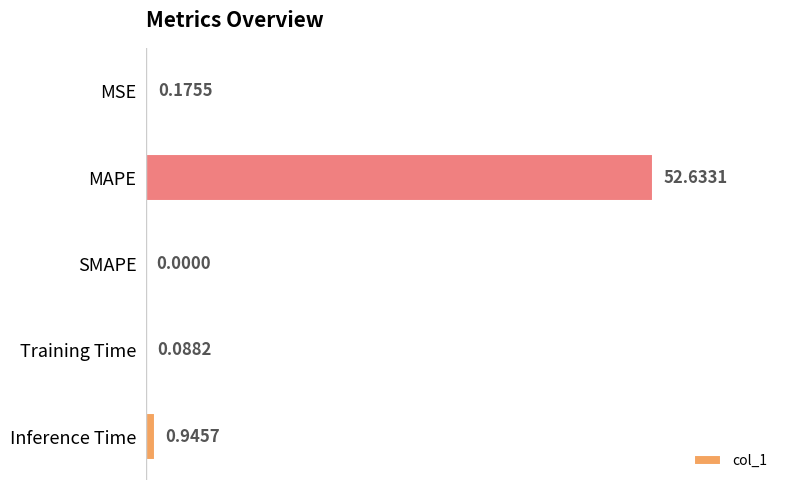

Where is the data nearest to the value 26?

Inference Time